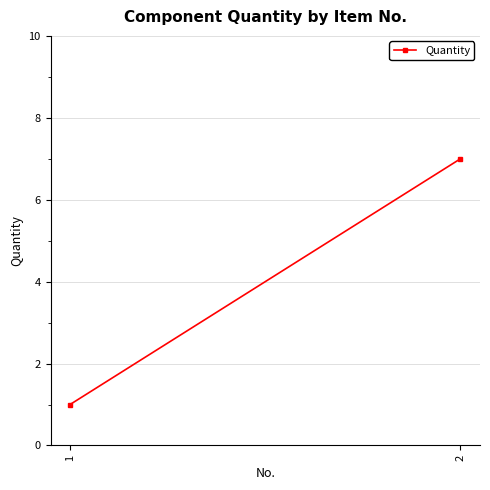

Which label corresponds to the smallest value in the chart?

1